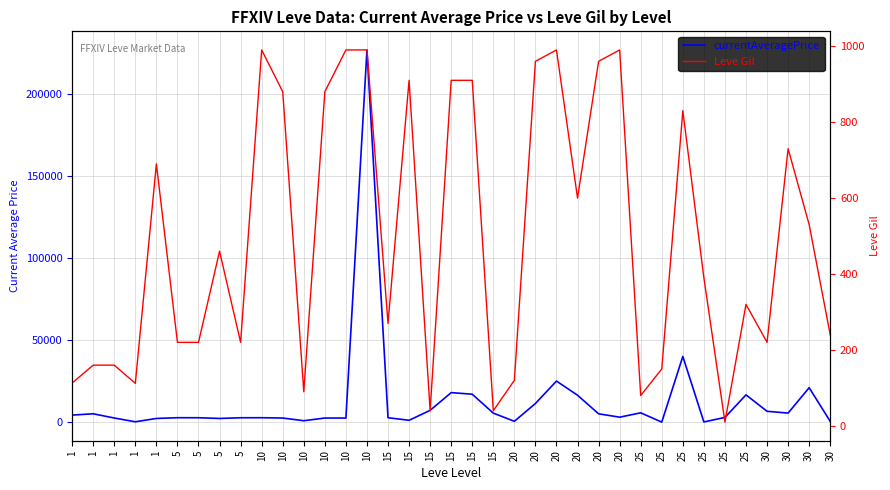

True or false: Leve Gil and currentAveragePrice cross at least once.

True